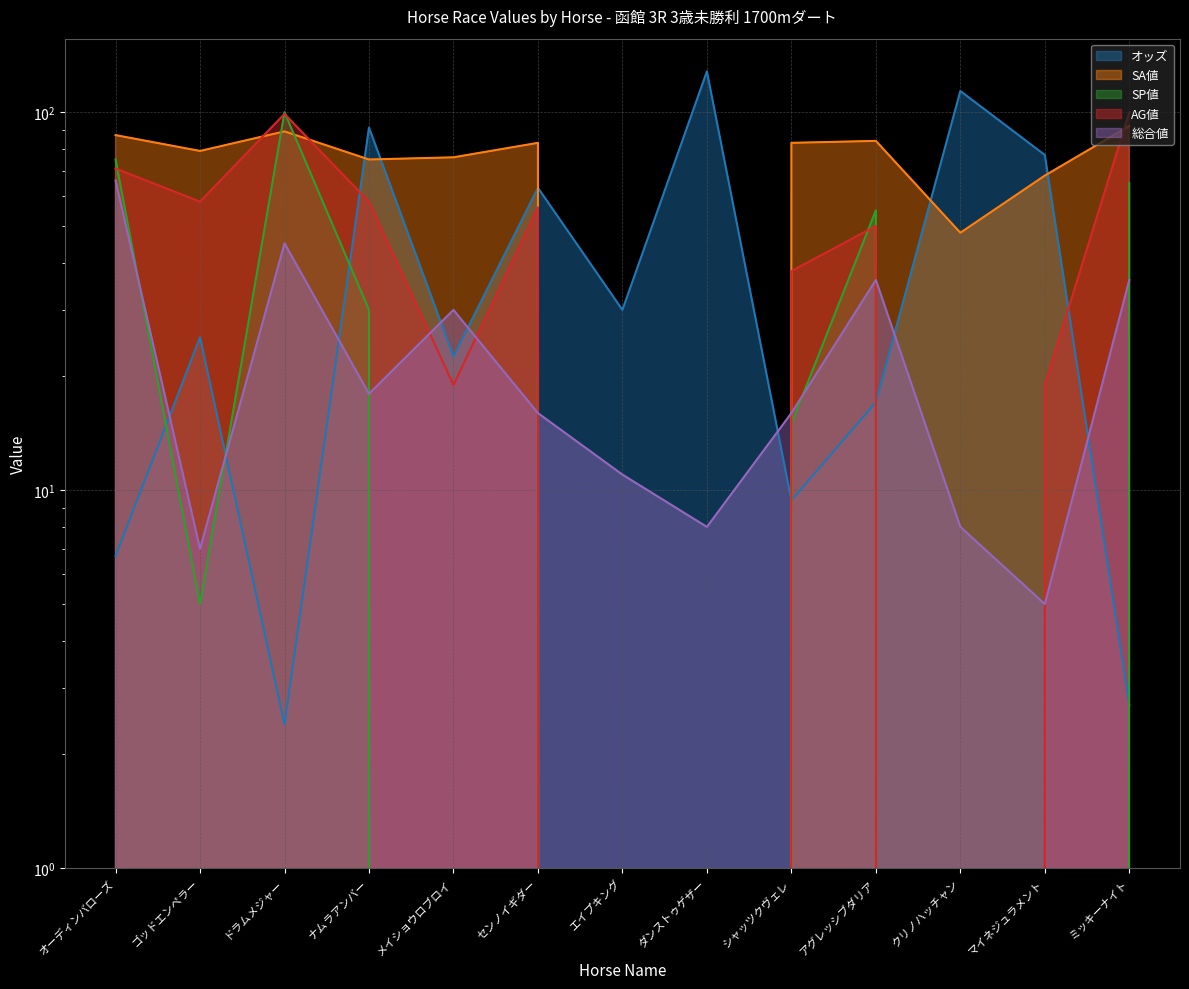

What is the maximum value shown in the chart?

128.3